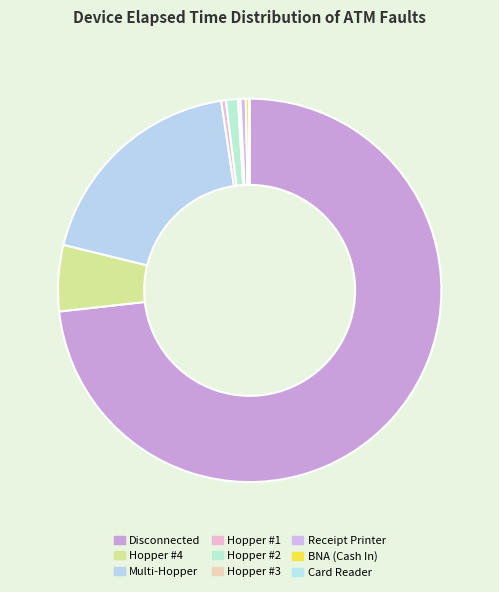

Which slice is the largest?

Disconnected